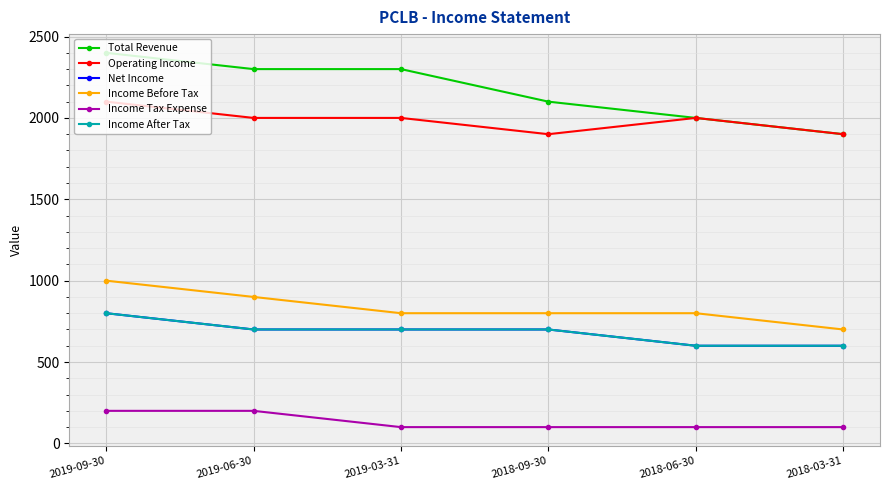

Where is Operating Income nearest to the value 2000?

2019-06-30